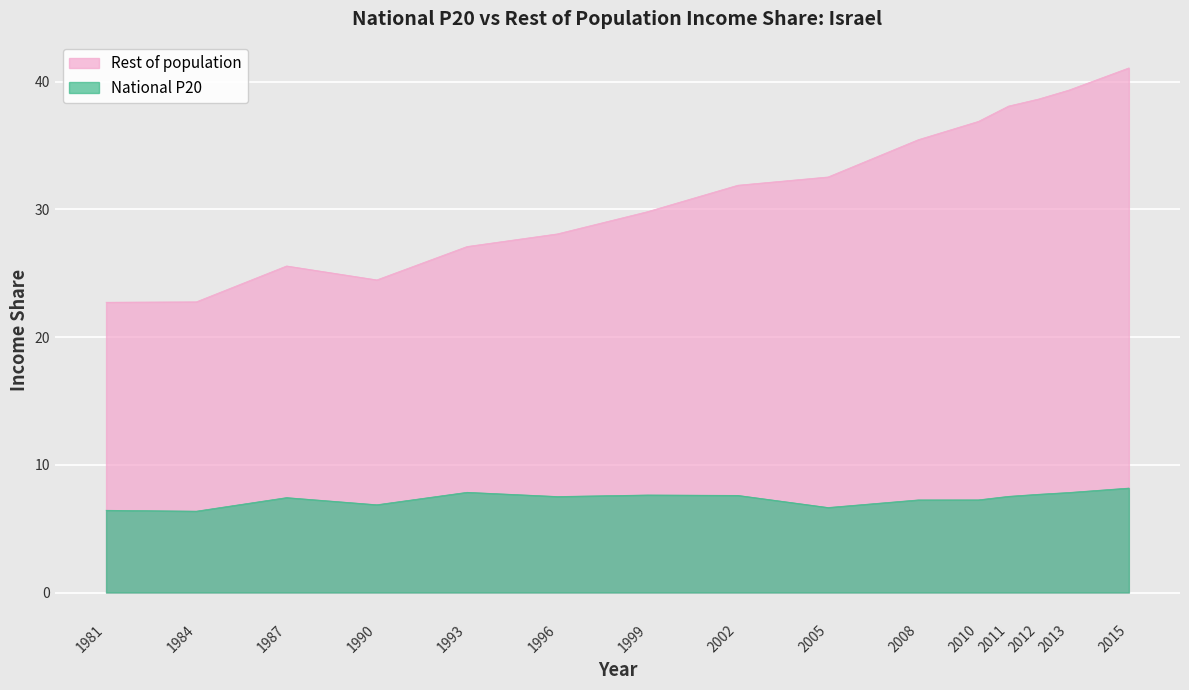

At which category is the sum across all series the highest?

2015